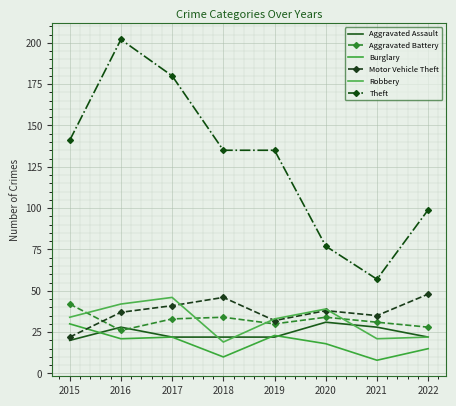

What is the sum of the Robbery values at 2021 and 2017?

67